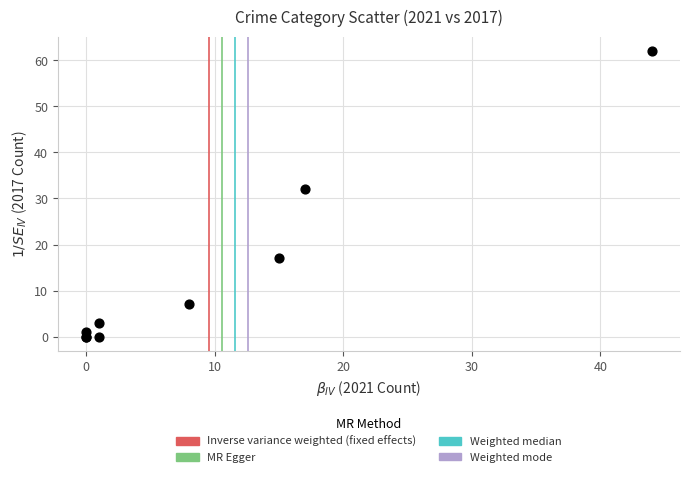

What Y value in the scatter plot is closest to 31?

32